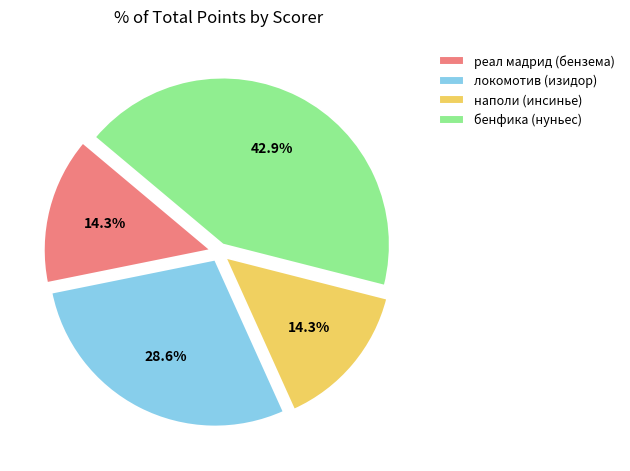

Is the sum of бенфика (нуньес) and реал мадрид (бензема) greater than half?

Yes